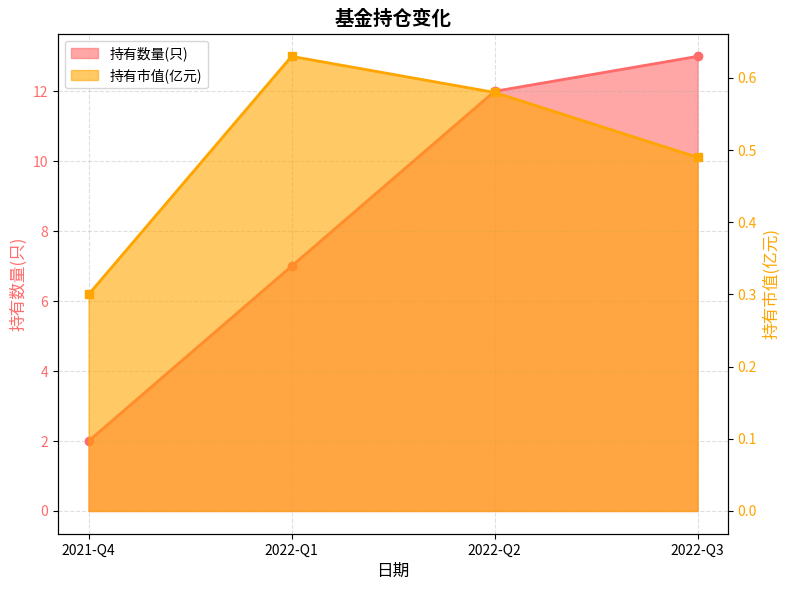

What is the label of the 4th point from the left?

2022-Q3